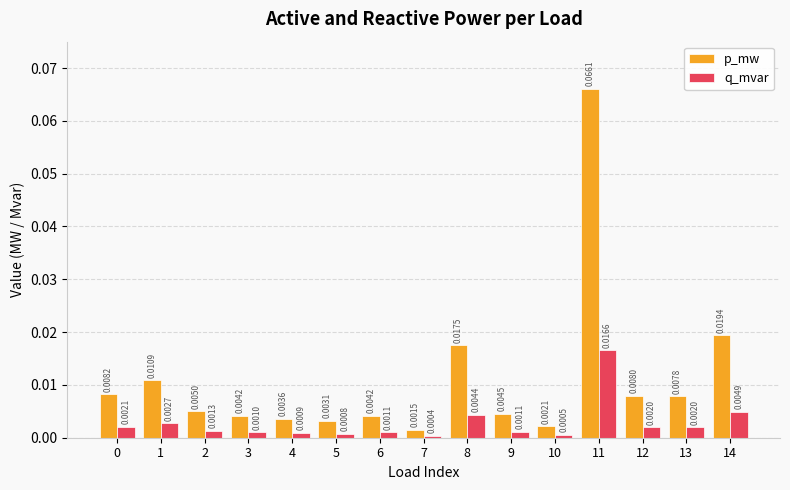

Rank the series by their average value, from highest to lowest.

p_mw, q_mvar